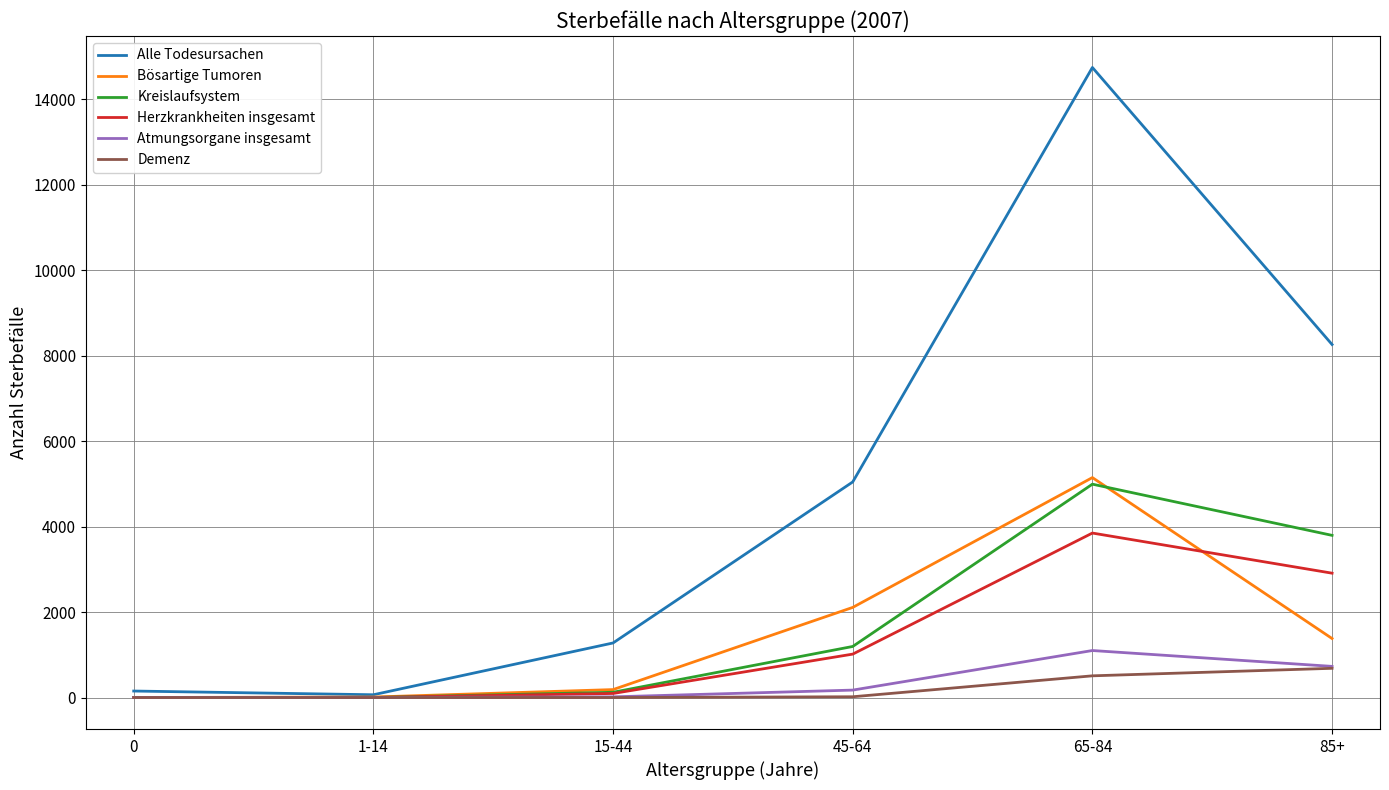

True or false: Demenz has a value of 18 at 45-64.

True